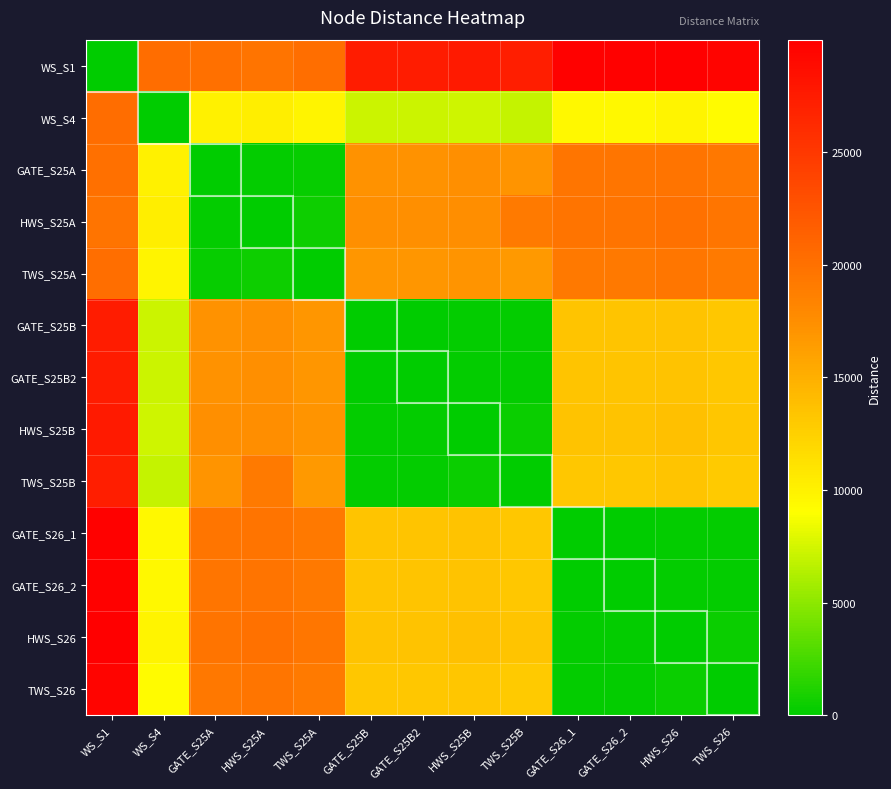

List the series in order of their peak value, highest first.

WS_S1, HWS_S26, GATE_S26_1, GATE_S26_2, TWS_S26, HWS_S25B, GATE_S25B, GATE_S25B2, TWS_S25B, WS_S4, TWS_S25A, GATE_S25A, HWS_S25A